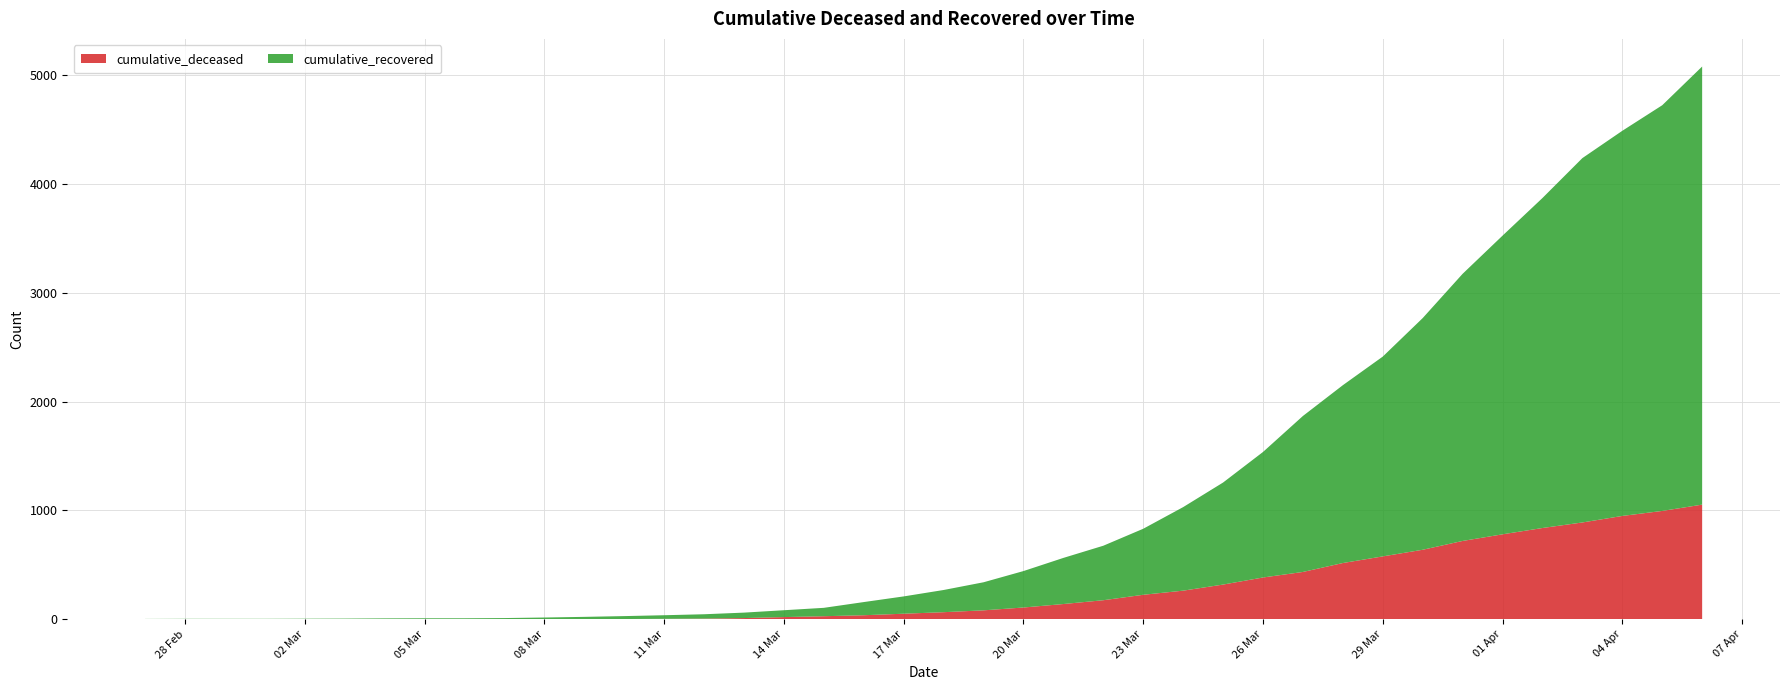

Reading left to right, what are all the values shown in this chart?

cumulative_deceased: 2020-02-27=0	2020-02-28=0	2020-02-29=0	2020-03-01=0	2020-03-02=0	2020-03-03=0	2020-03-04=0	2020-03-05=0	2020-03-06=0	2020-03-07=1	2020-03-08=2	2020-03-09=2	2020-03-10=2	2020-03-11=4	2020-03-12=6	2020-03-13=11	2020-03-14=20	2020-03-15=28	2020-03-16=37	2020-03-17=51	2020-03-18=65	2020-03-19=82	2020-03-20=108	2020-03-21=140	2020-03-22=175	2020-03-23=225	2020-03-24=263	2020-03-25=319	2020-03-26=384	2020-03-27=435	2020-03-28=517	2020-03-29=578	2020-03-30=639	2020-03-31=720	2020-04-01=781	2020-04-02=839	2020-04-03=890	2020-04-04=950	2020-04-05=996	2020-04-06=1054
cumulative_recovered: 2020-02-27=3	2020-02-28=4	2020-02-29=4	2020-03-01=4	2020-03-02=5	2020-03-03=6	2020-03-04=8	2020-03-05=9	2020-03-06=9	2020-03-07=10	2020-03-08=14	2020-03-09=20	2020-03-10=27	2020-03-11=33	2020-03-12=40	2020-03-13=50	2020-03-14=63	2020-03-15=77	2020-03-16=121	2020-03-17=159	2020-03-18=204	2020-03-19=258	2020-03-20=335	2020-03-21=424	2020-03-22=501	2020-03-23=607	2020-03-24=768	2020-03-25=938	2020-03-26=1154	2020-03-27=1434	2020-03-28=1635	2020-03-29=1837	2020-03-30=2130	2020-03-31=2456	2020-04-01=2746	2020-04-02=3034	2020-04-03=3350	2020-04-04=3541	2020-04-05=3730	2020-04-06=4028